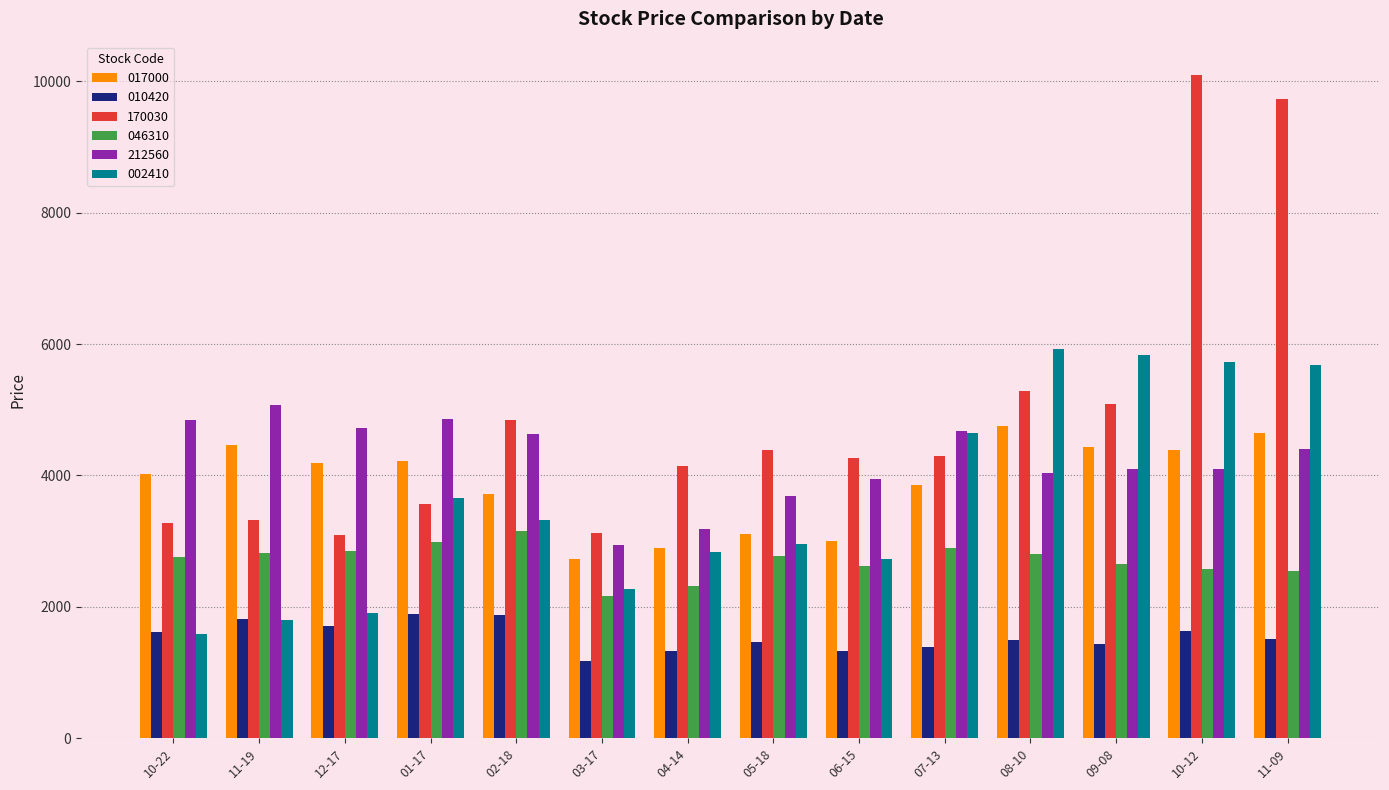

The value of 046310 at 12-17 is 4305. True or false?

False